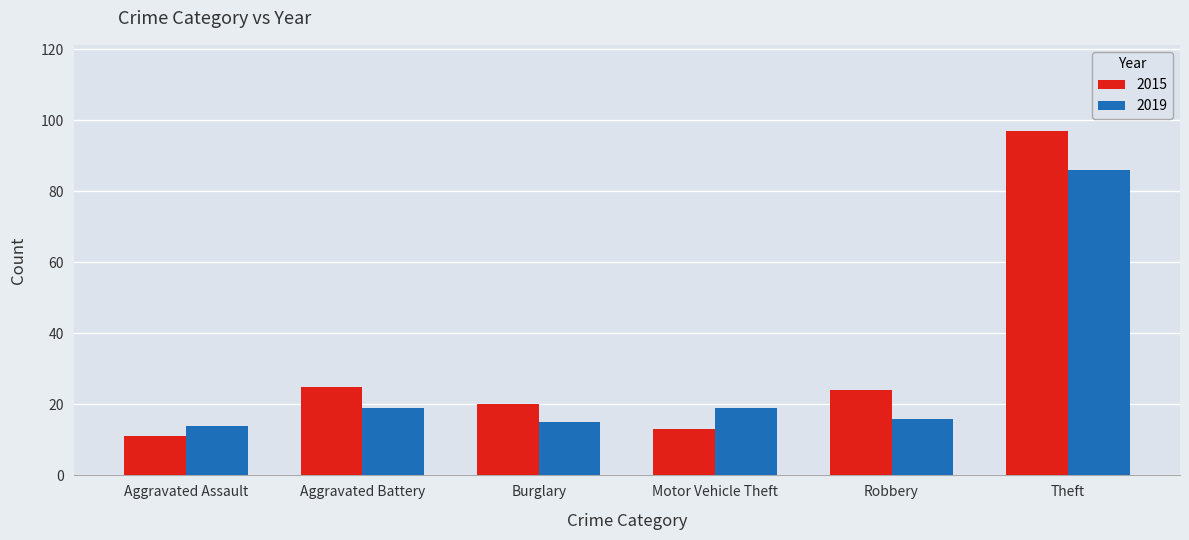

The 2019 series shows 14 at Aggravated Assault. True or false?

True